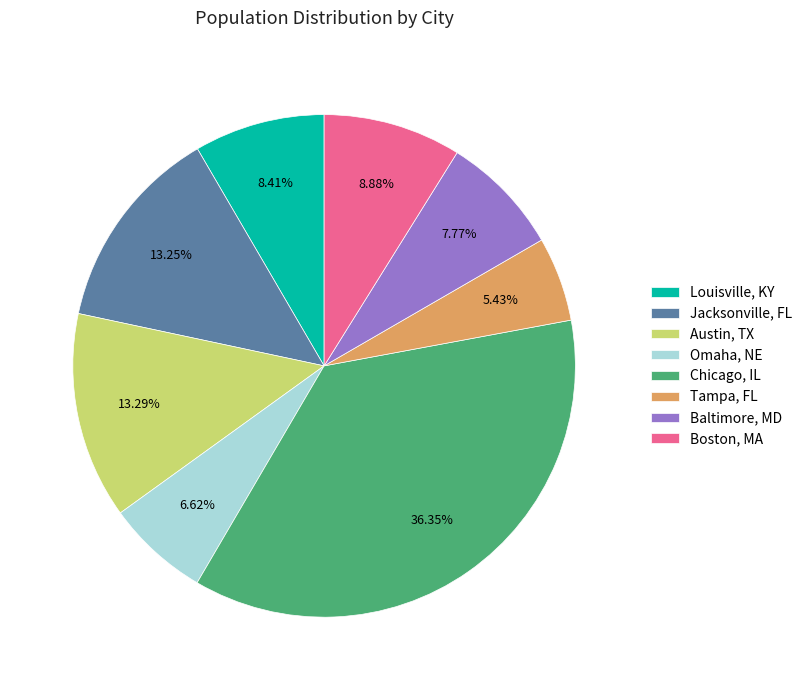

Approximately how many times larger is the value at Boston, MA compared to Baltimore, MD?

1.1